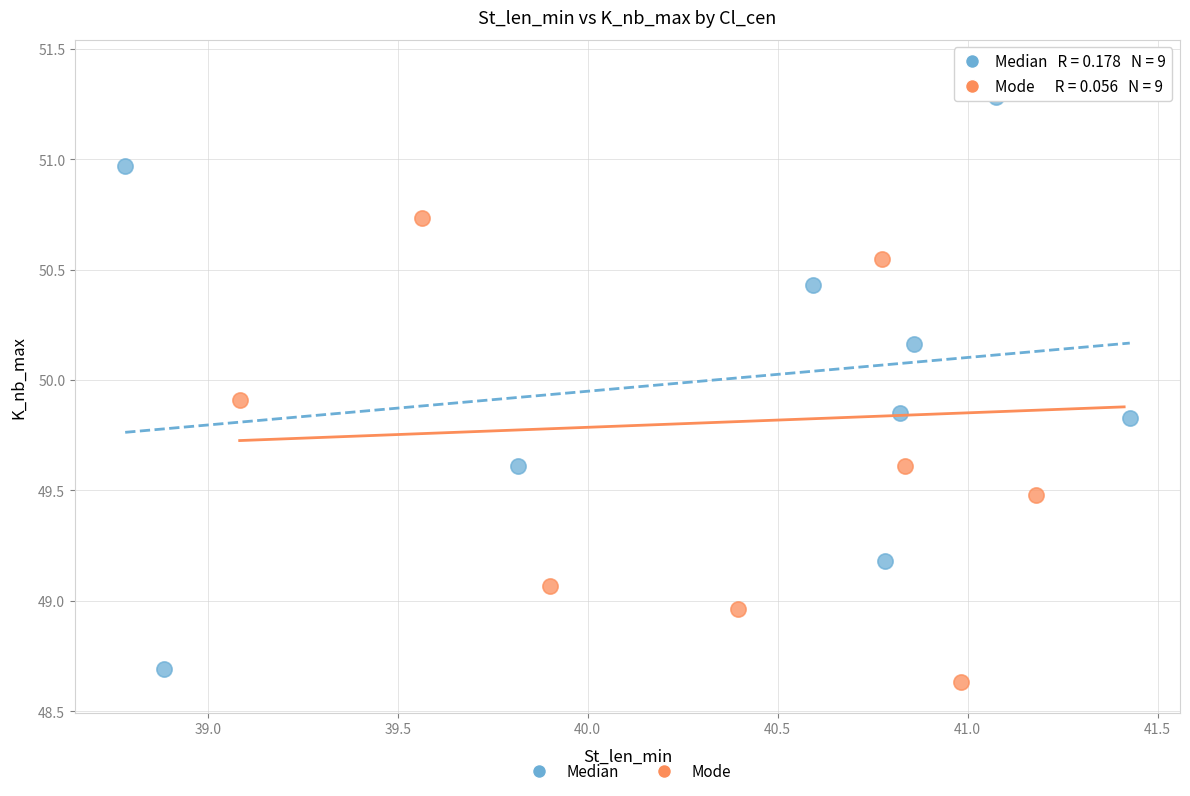

What are all the series names shown in the legend?

Median, Mode